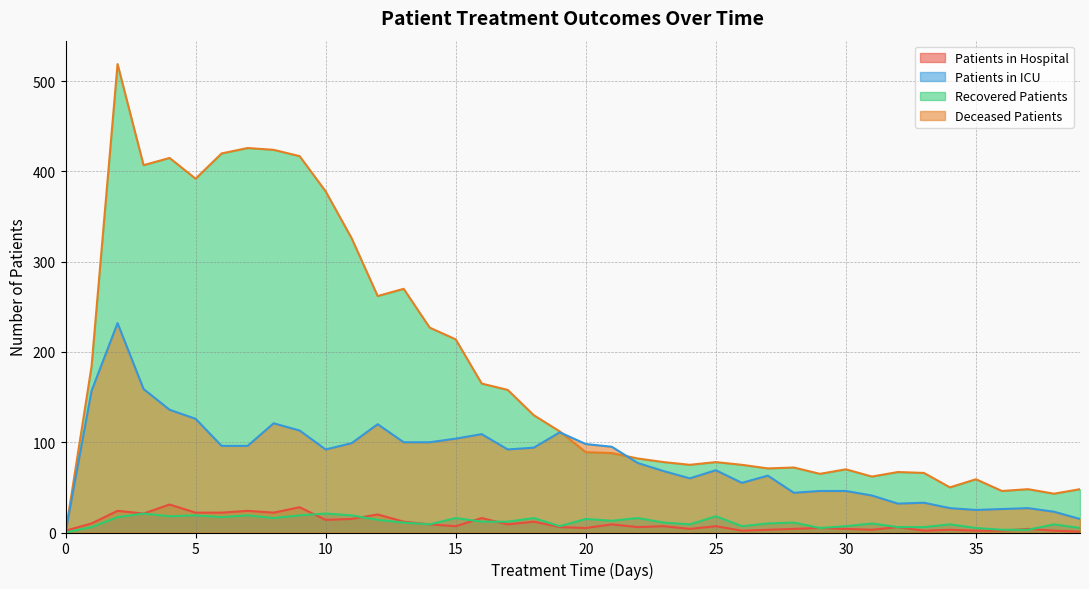

How many data points does each series have?

40